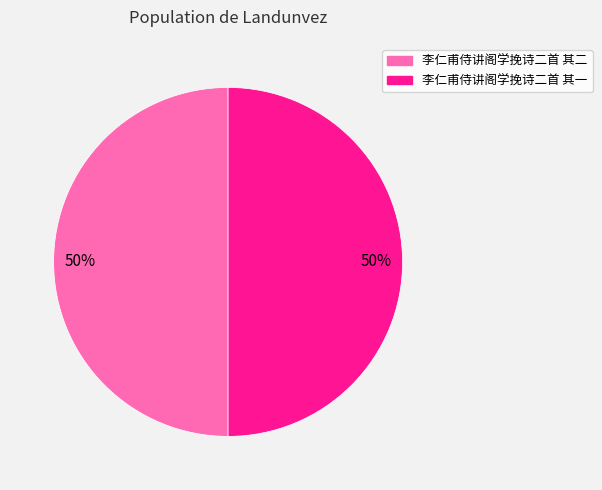

Count the number of slices in the pie.

2